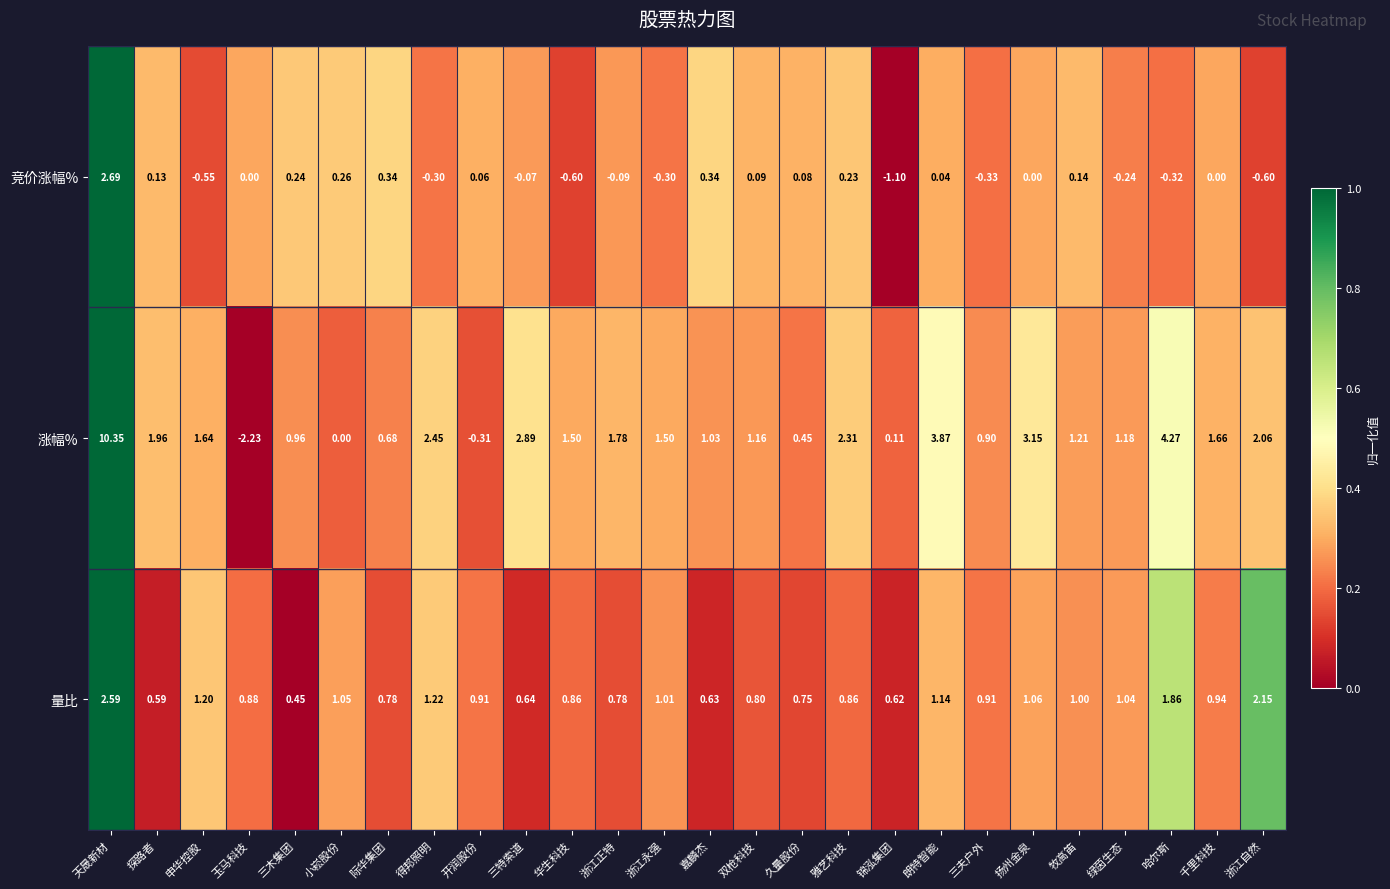

Which series changed the most between 玉马科技 and 锦泓集团?

涨幅%